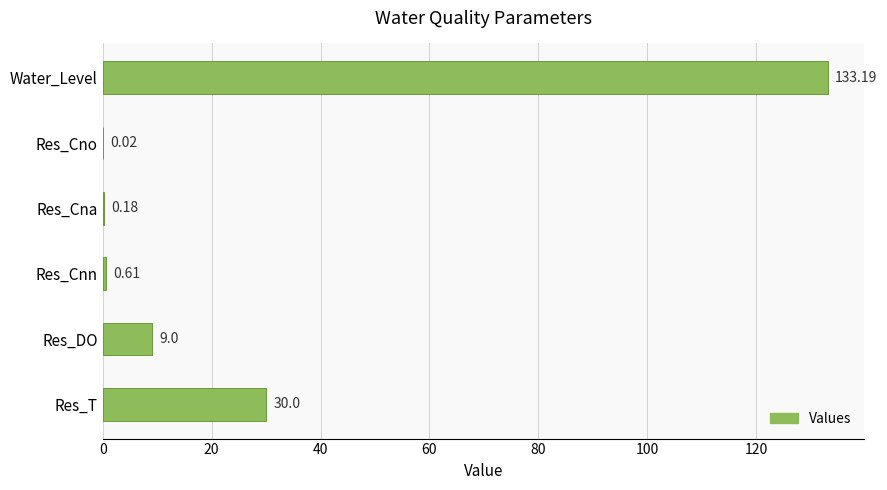

What is the sum of all values?

173.0